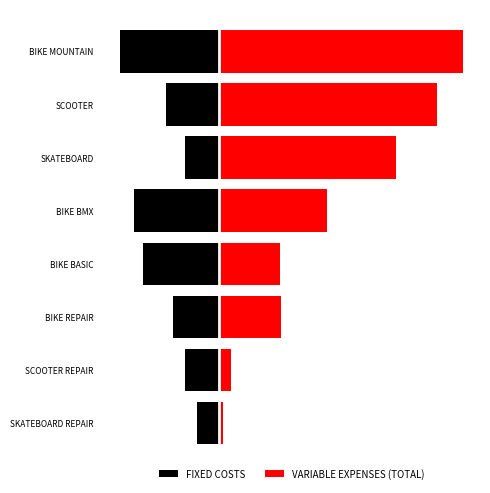

The value of VARIABLE EXPENSES (TOTAL) at SCOOTER REPAIR is 138. True or false?

False